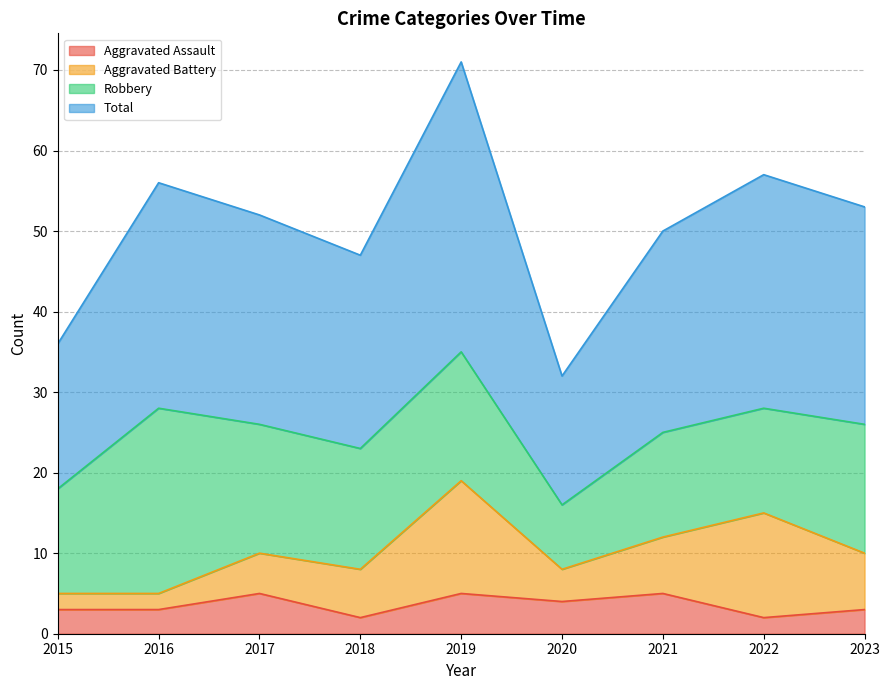

True or false: Aggravated Assault has a value of 2 at 2018.

True